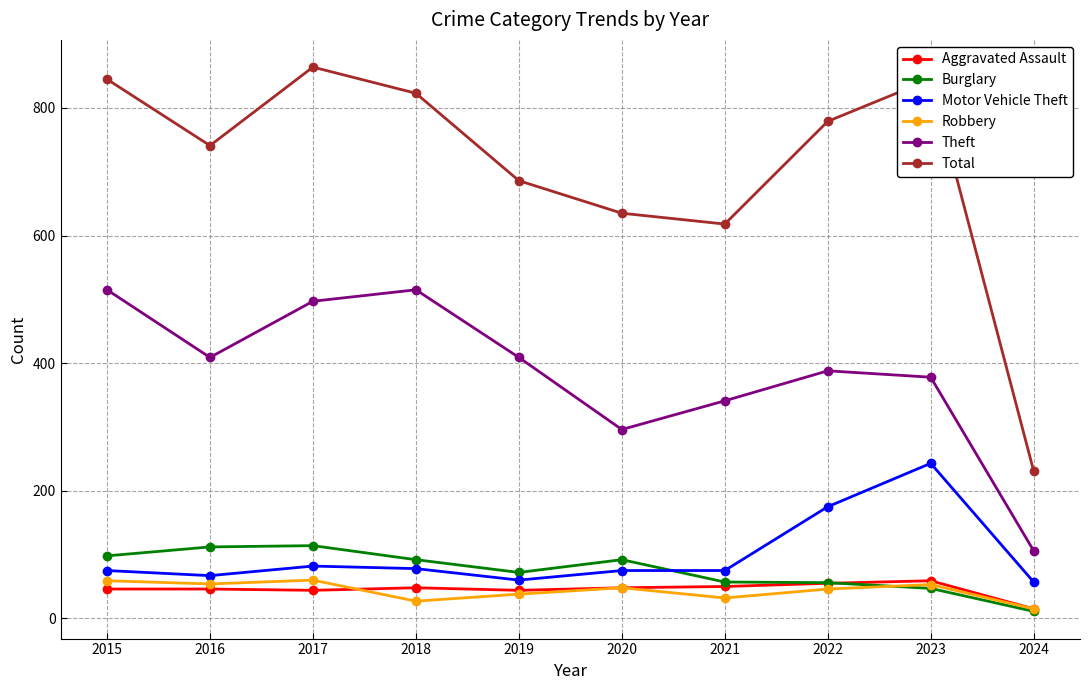

What is the value of the Robbery point at the 1st from the left?

59